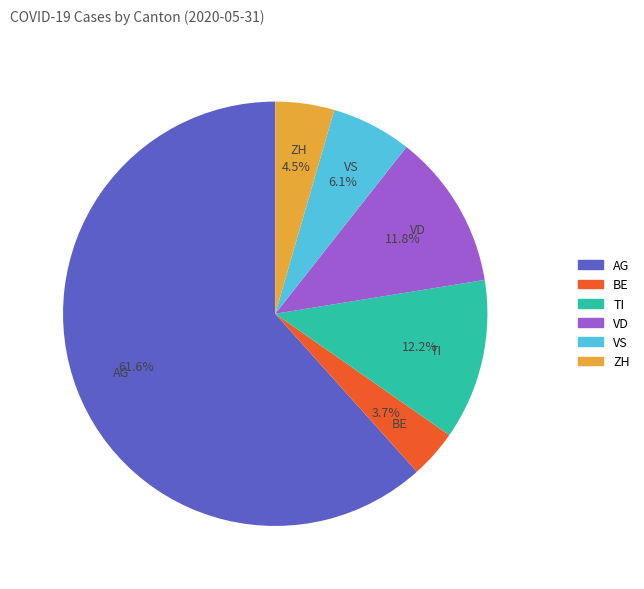

Which category has the smallest portion of the pie?

BE